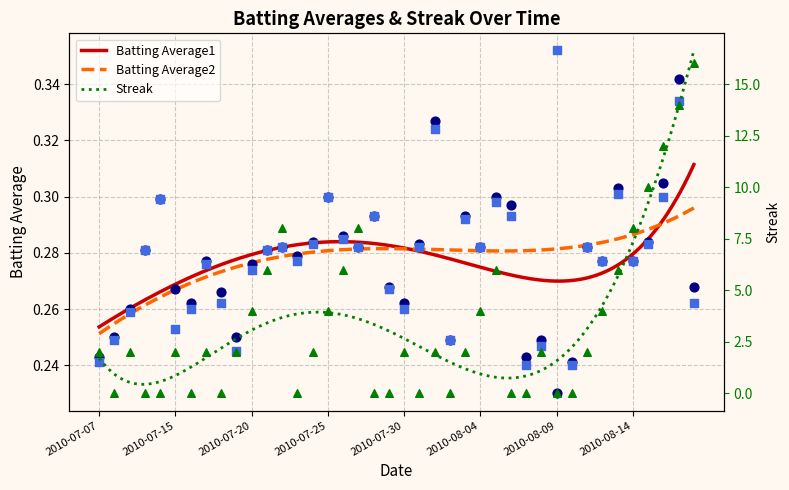

At which category is the sum across all series the highest?

2010-08-18